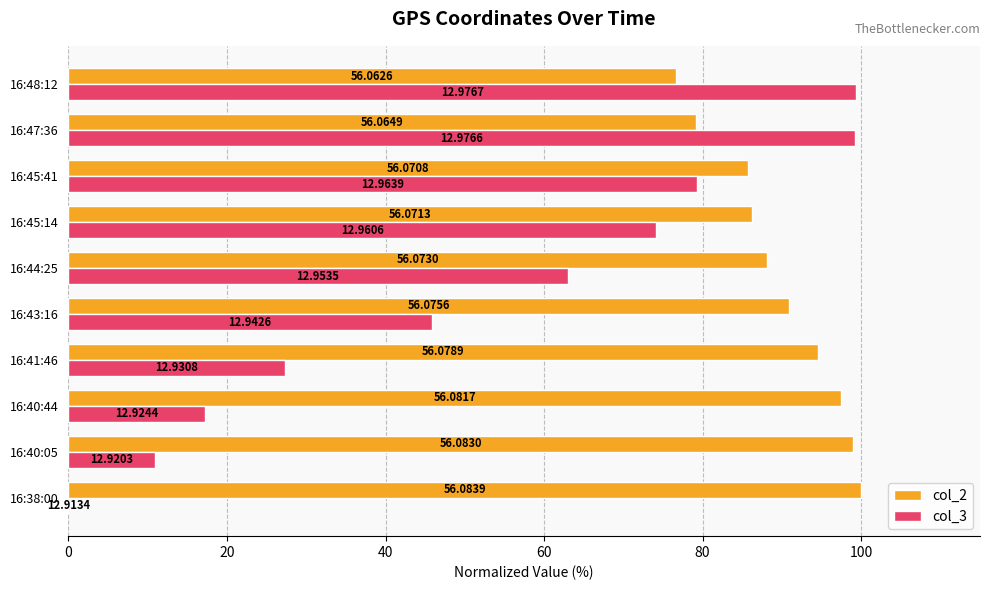

What are all the series names shown in the legend?

col_2, col_3